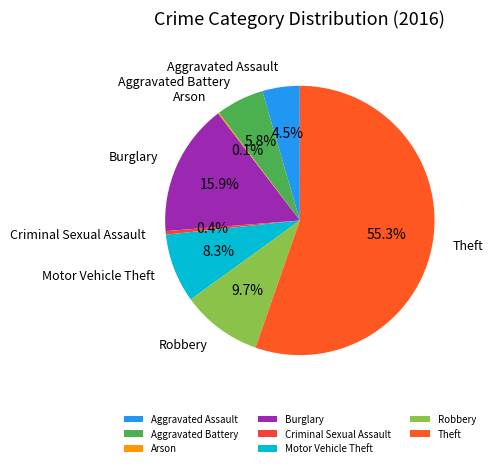

Which has a higher value, Motor Vehicle Theft or Robbery?

Robbery